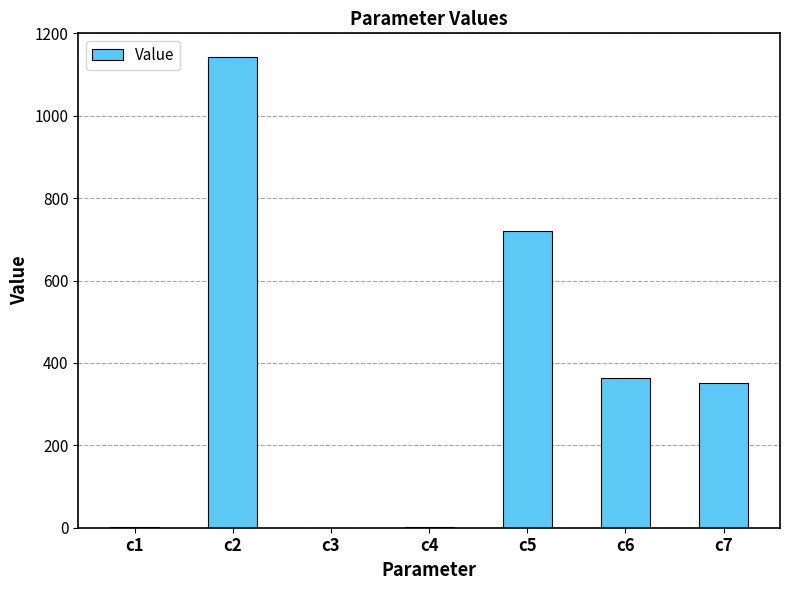

What is the difference between the values at c1 and c7?

351.2